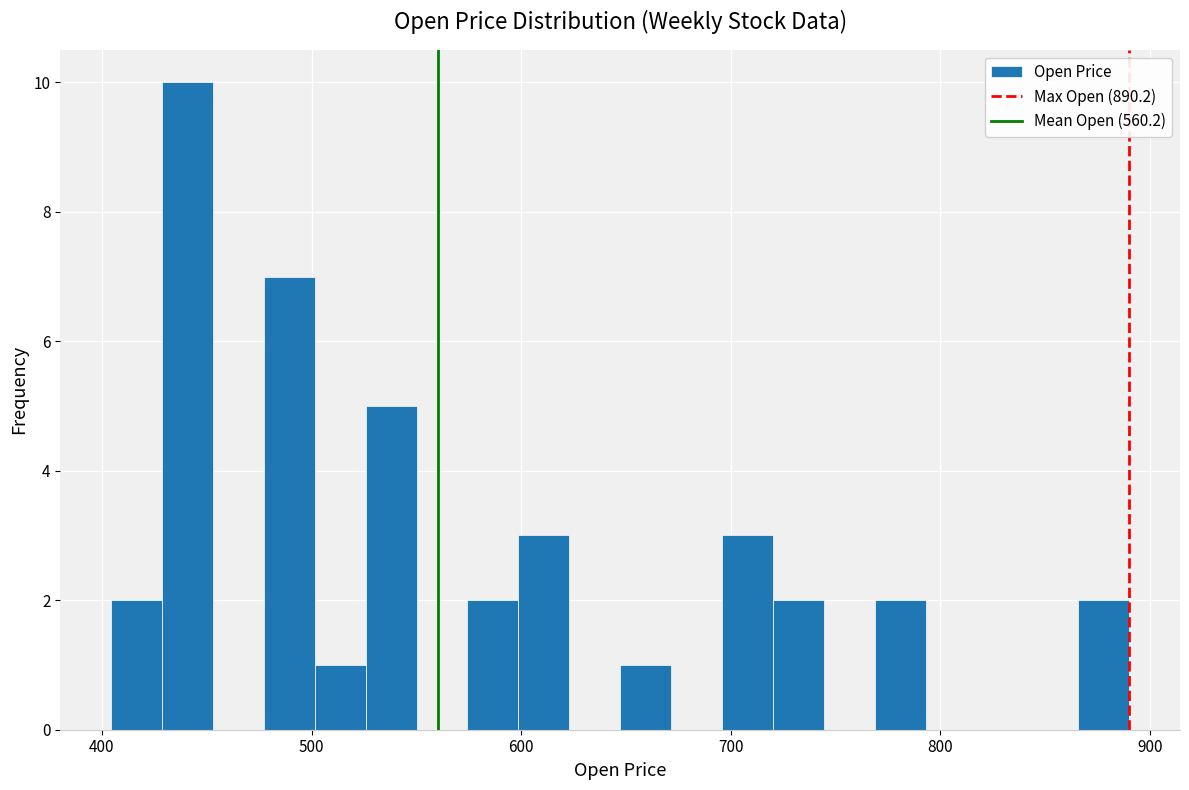

Around what value on the x-axis is the tallest bar? Give the approximate position of its centre, as read against the axis.

440